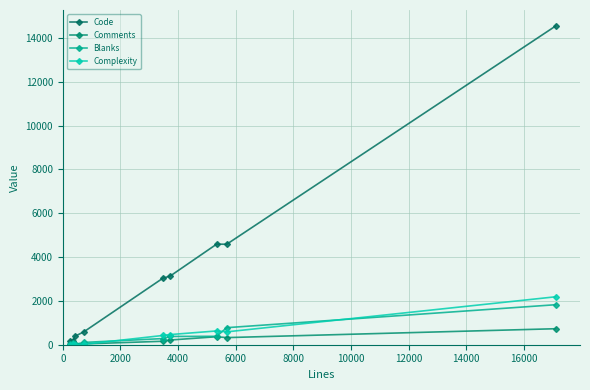

Is this an area chart (filled region under the line)?

No